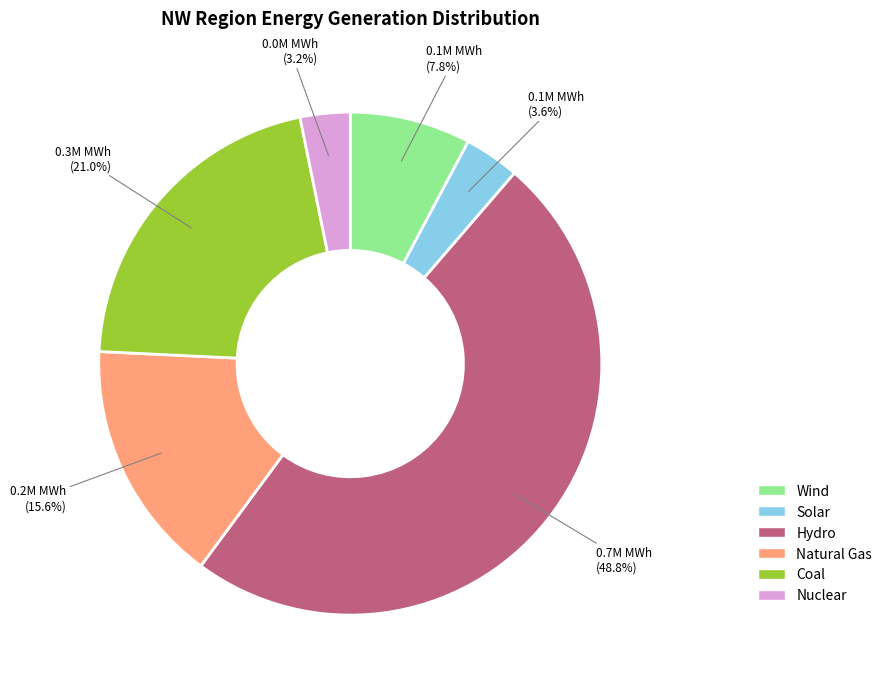

Is there any slice that represents more than half of the pie?

No